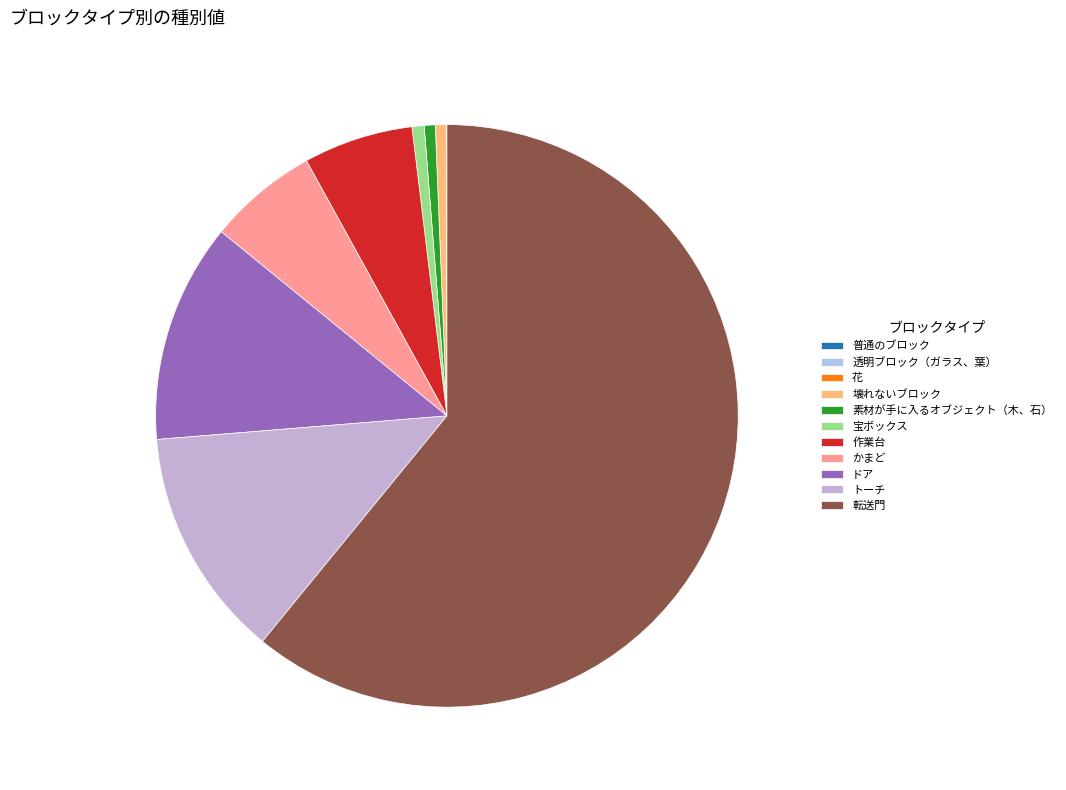

Which has a higher value, 普通のブロック or トーチ?

トーチ